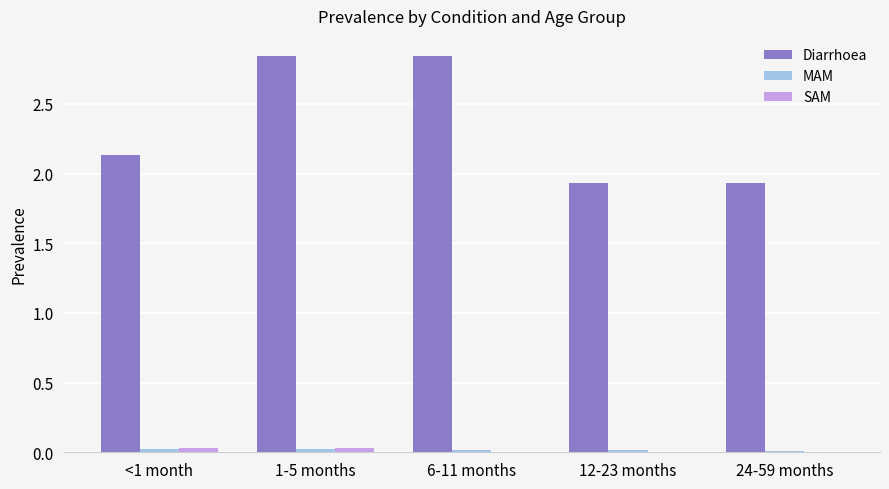

Is it true that Diarrhoea equals 0.4 at <1 month?

False